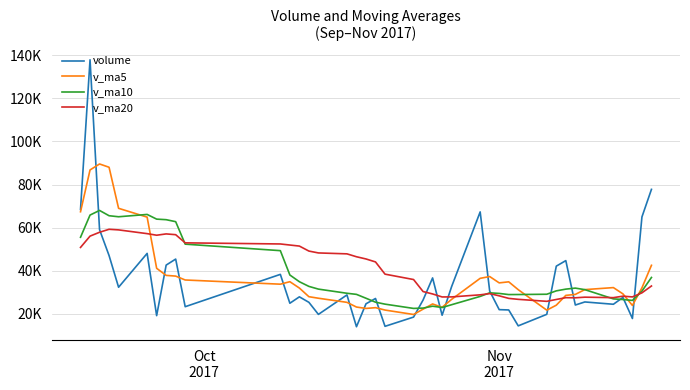

Does the chart have visible grid lines?

Yes